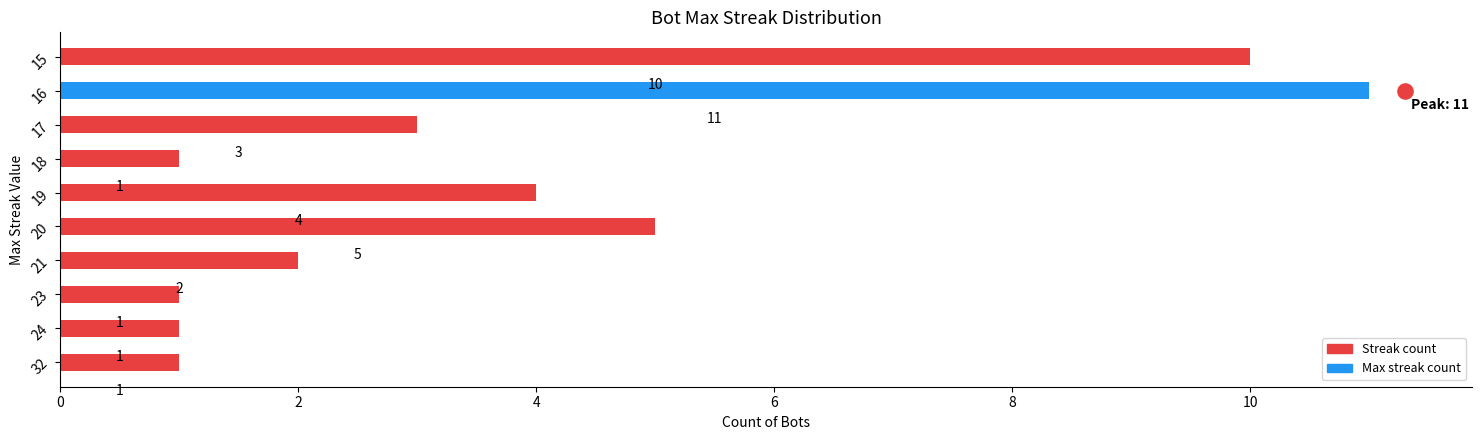

What is the change in value from 19 to 16?

+7